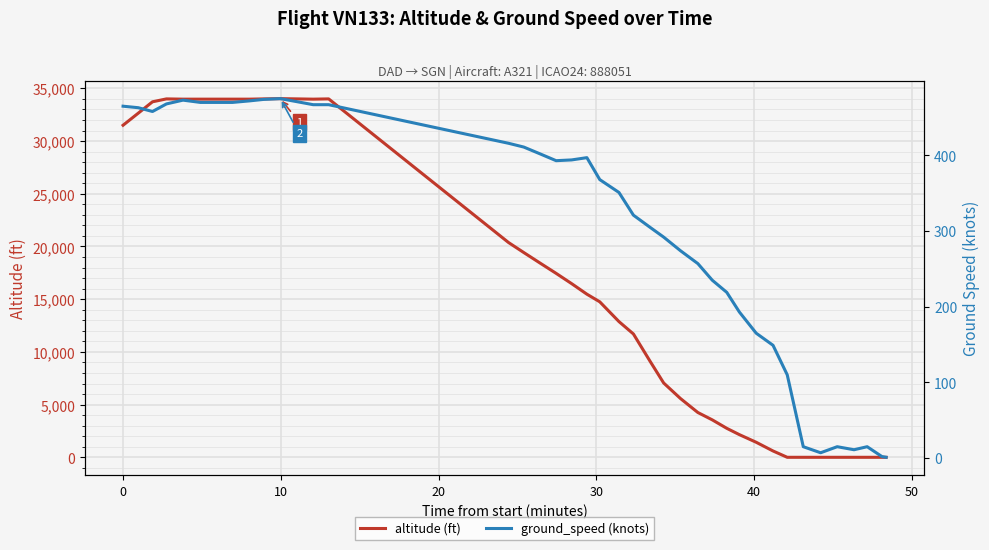

At which category is the sum across all series the highest?

10